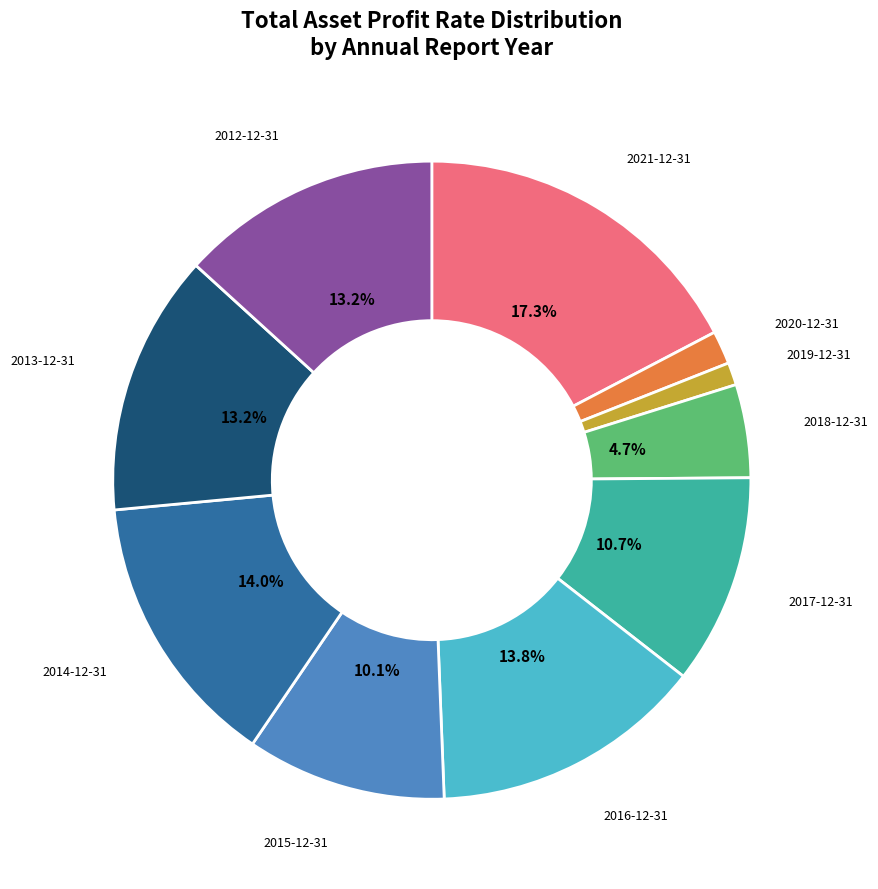

Does any single category account for the majority?

No